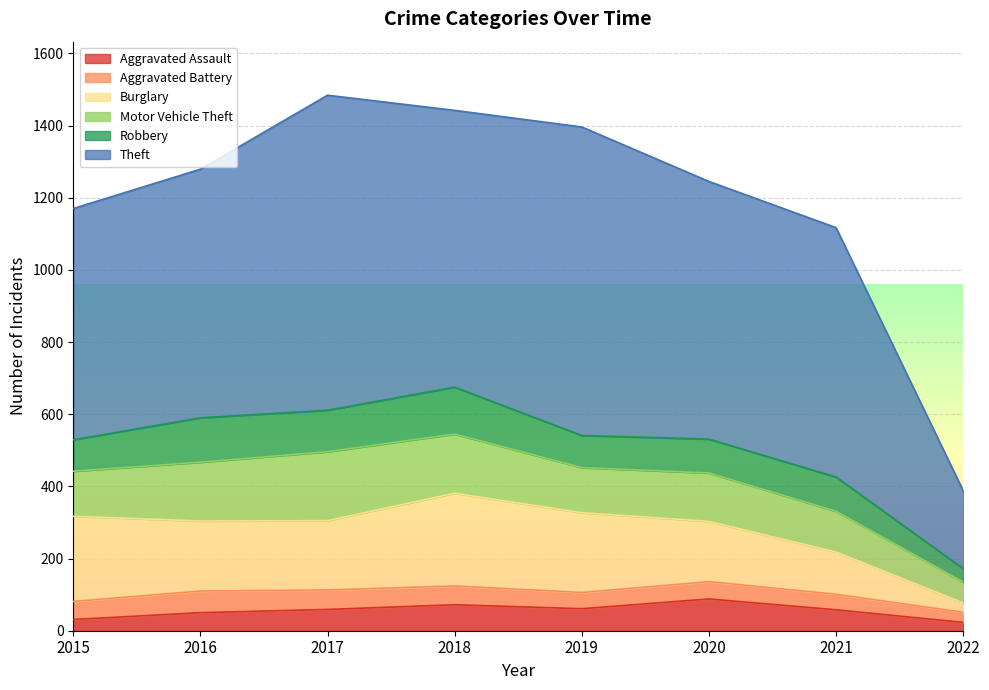

How many times do Burglary and Motor Vehicle Theft cross each other?

1